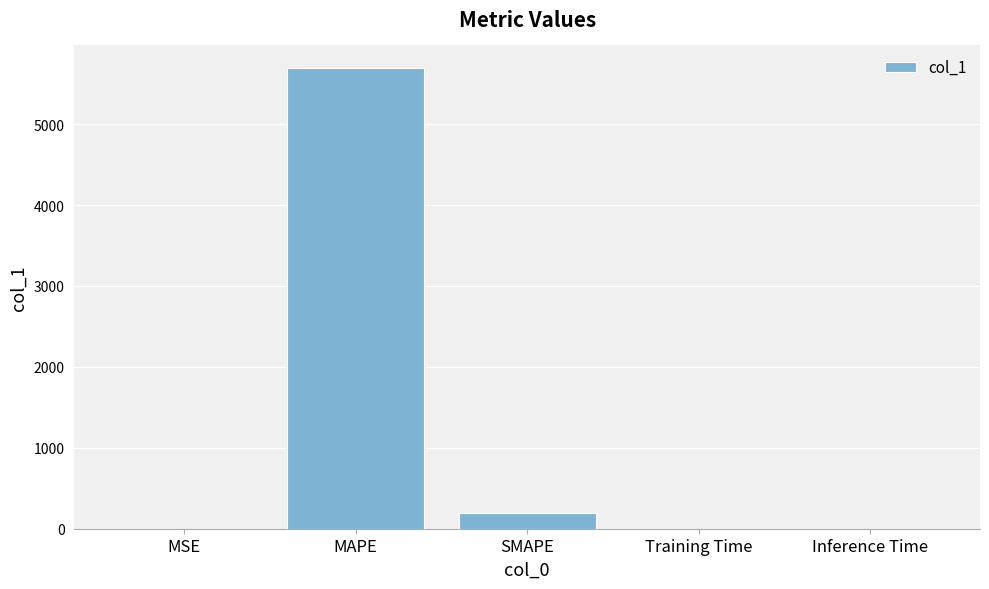

Where is the data nearest to the value 2844?

SMAPE